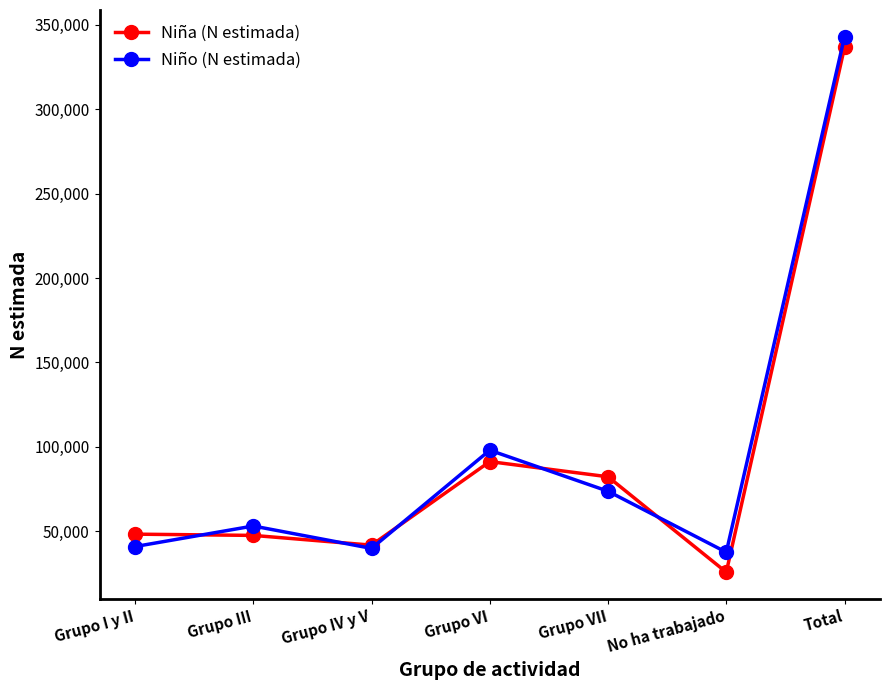

At how many categories does at least one series exceed 281979?

1